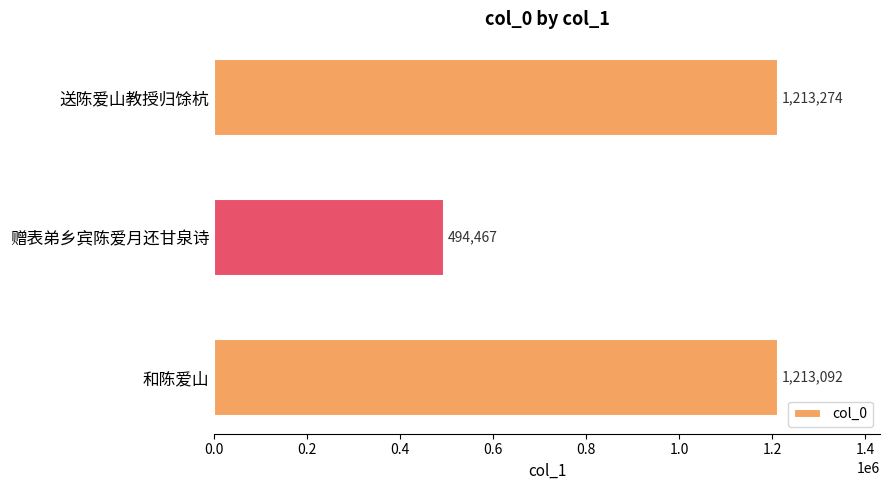

What is the label of the 2nd bar from the top?

赠表弟乡宾陈爱月还甘泉诗